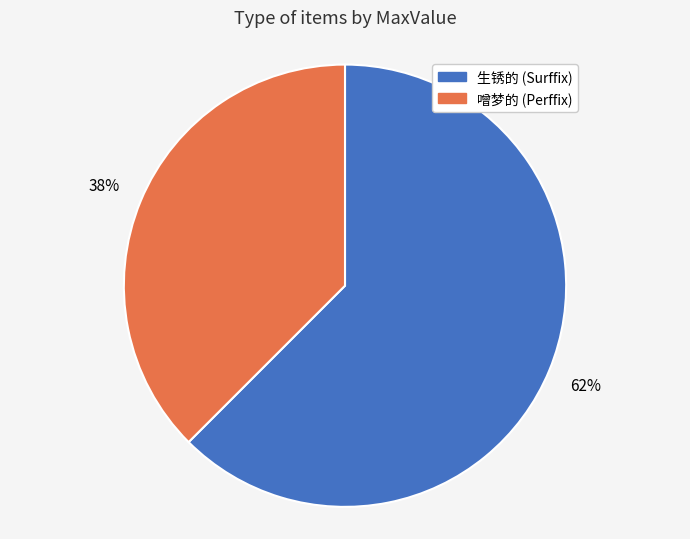

Combined, do 噌梦的 (Perffix) and 生锈的 (Surffix) account for over 50%?

Yes